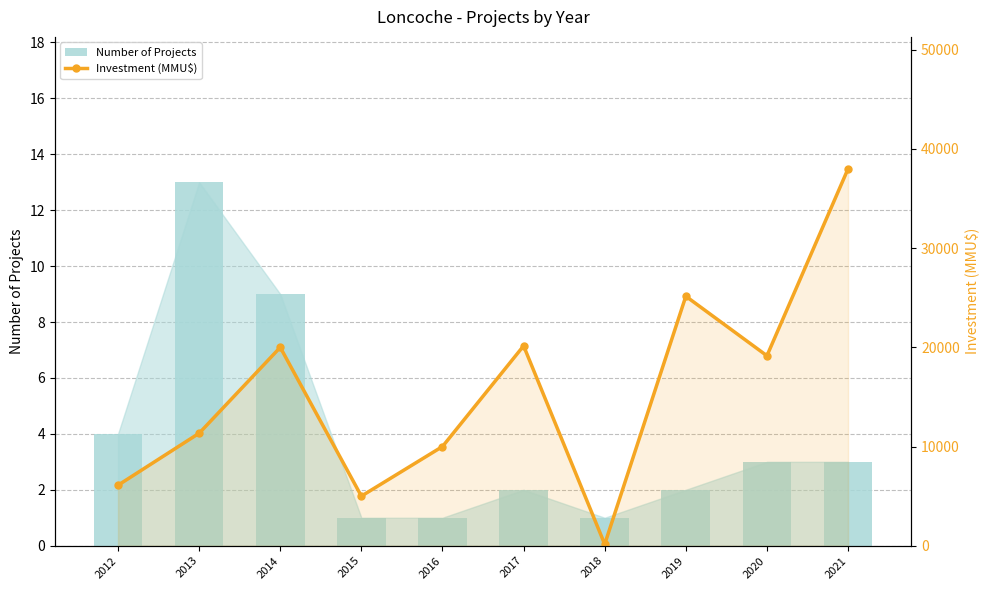

At which label is Investment (MMU$) closest to 19075?

2020